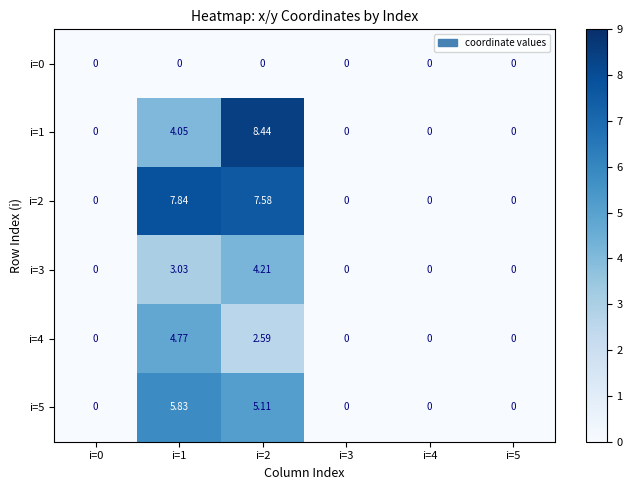

Count the number of data series in this chart.

6